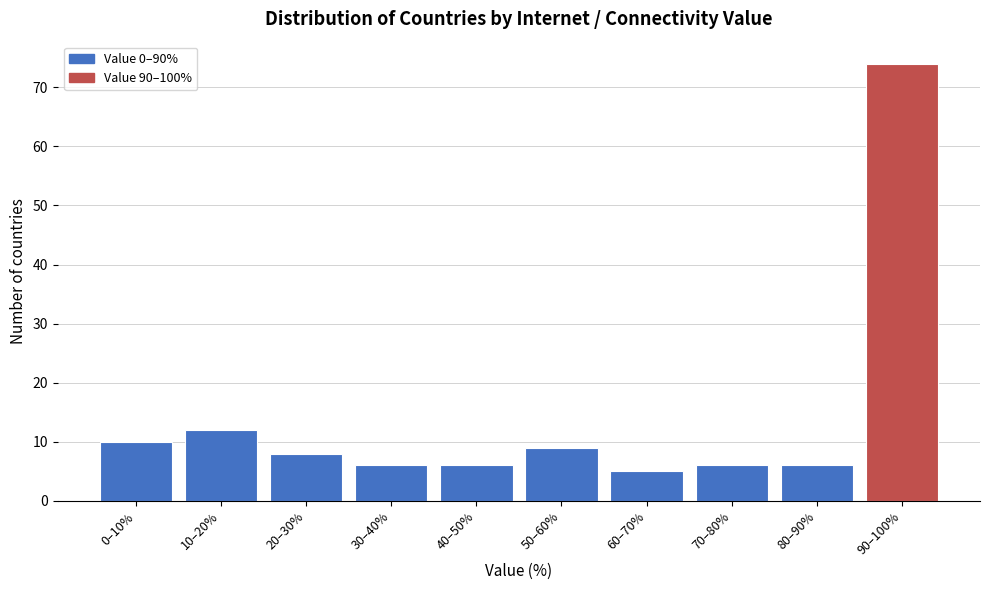

Reading left to right, list all the values displayed in this chart.

10	12	8	6	6	9	5	6	6	74